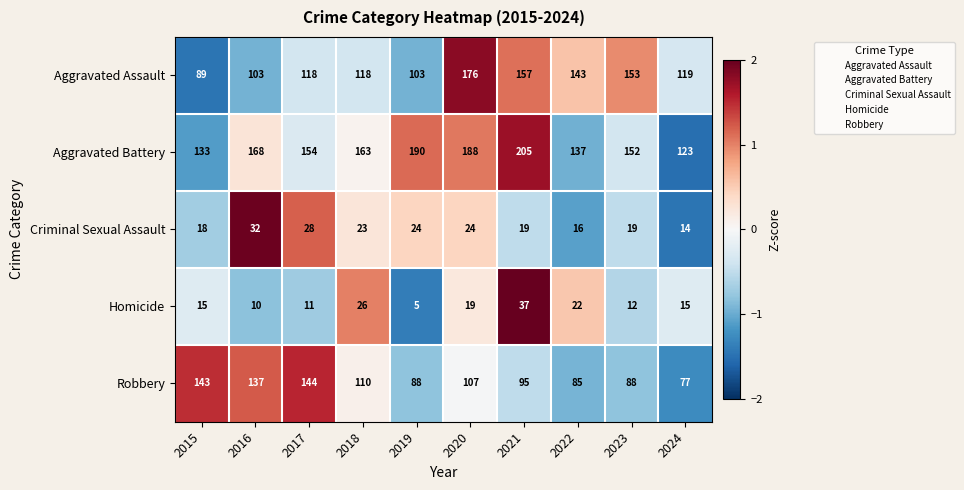

The value of Criminal Sexual Assault at 2024 is 4. True or false?

False